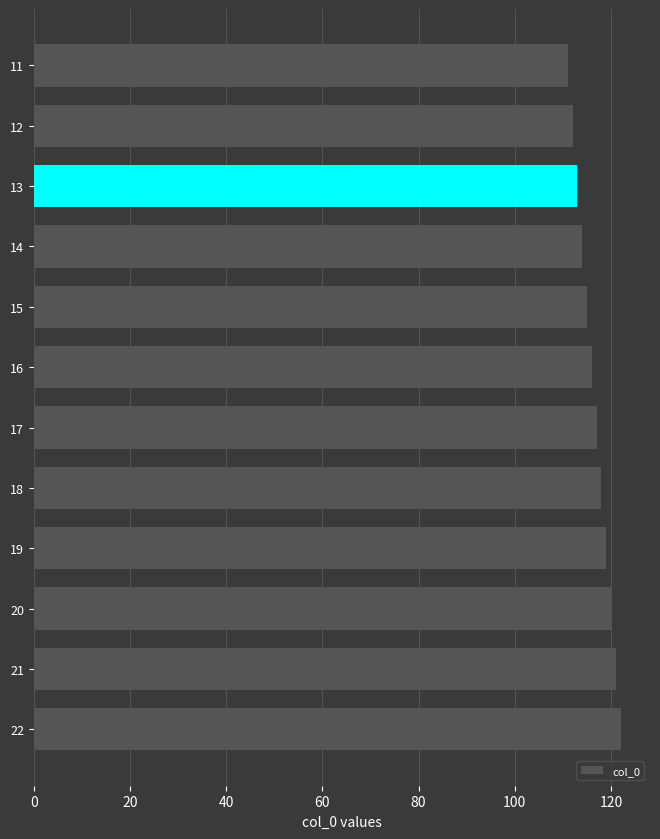

Reading top to bottom, transcribe all the data shown in this chart.

11=111	12=112	13=113	14=114	15=115	16=116	17=117	18=118	19=119	20=120	21=121	22=122